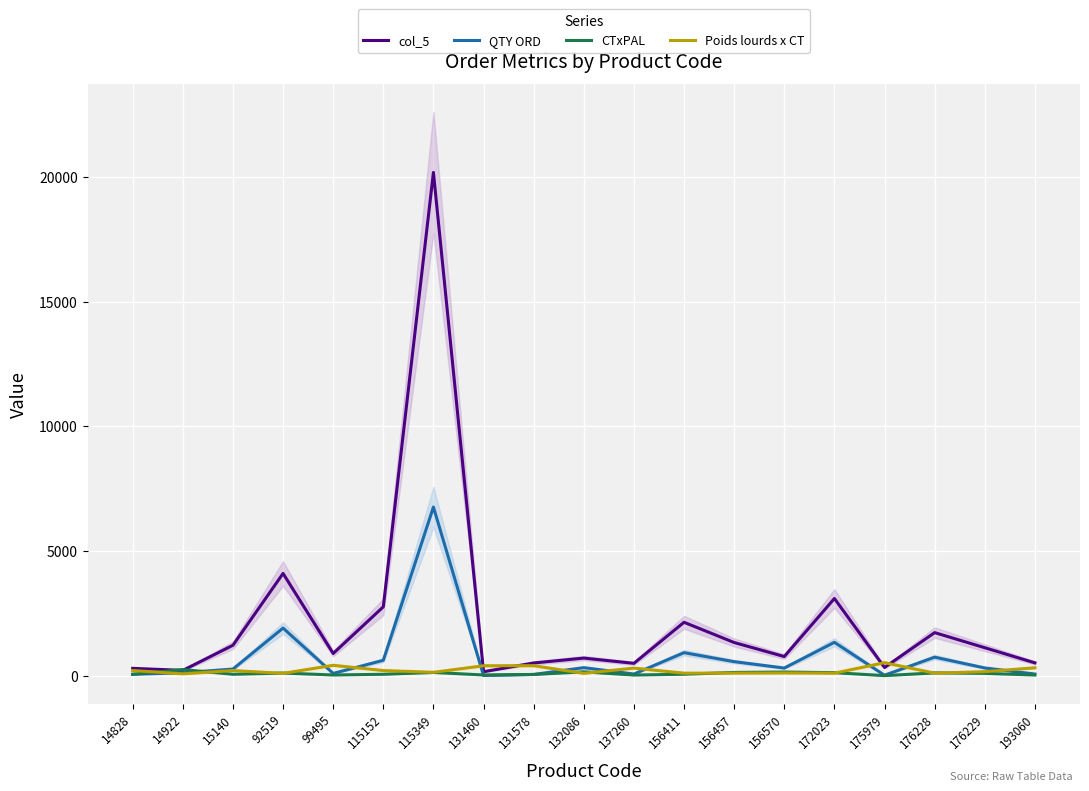

How many data points in QTY ORD are above 320?

9